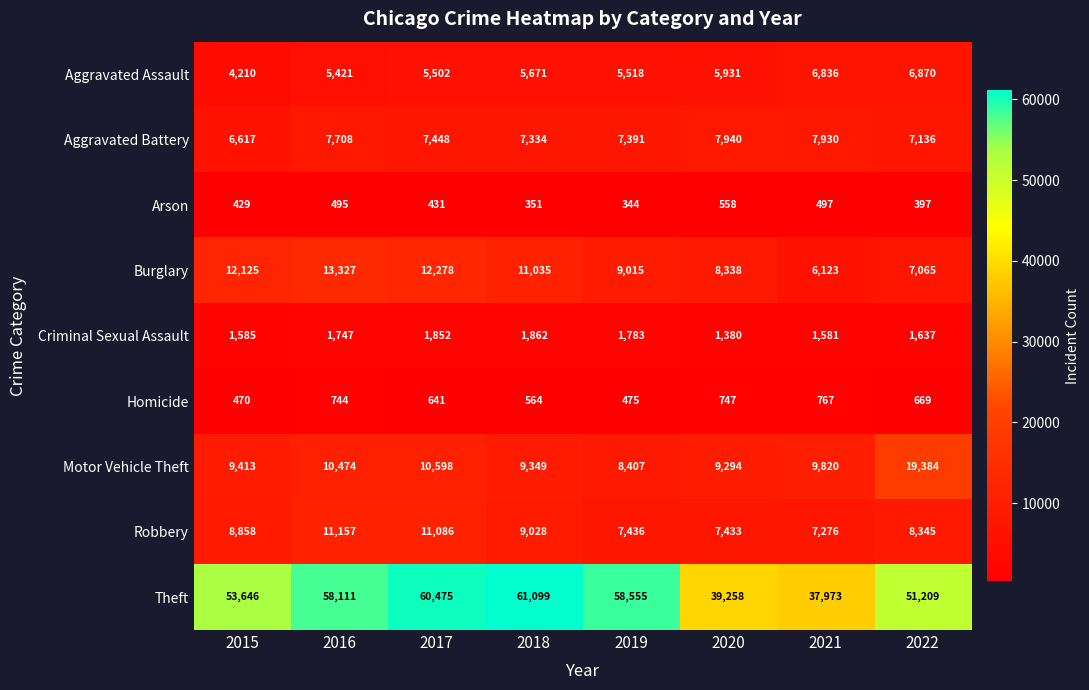

What is the spread (max minus min) of values at 2022?

50812